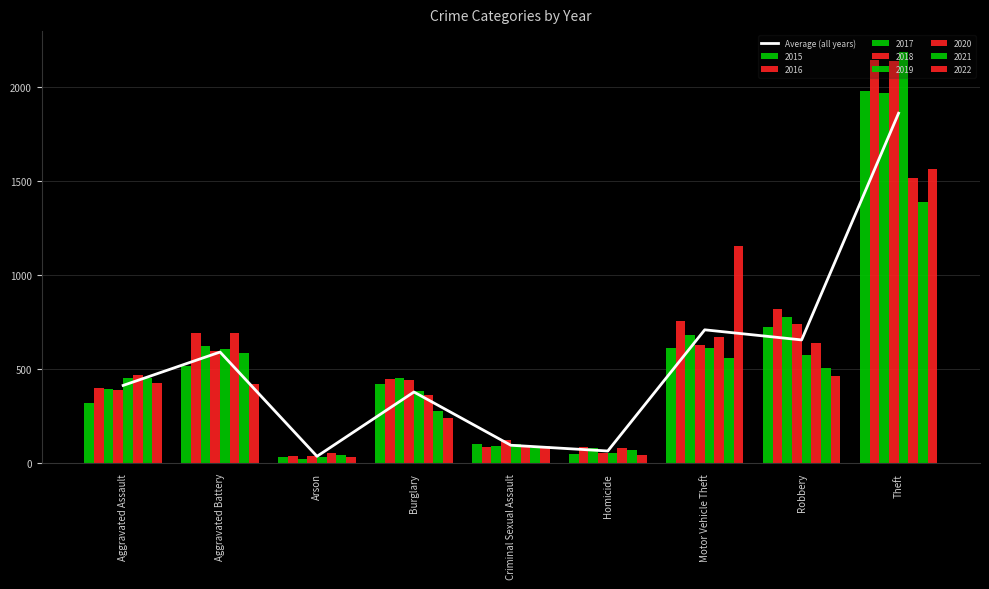

Which category has the highest value across all series?

Theft